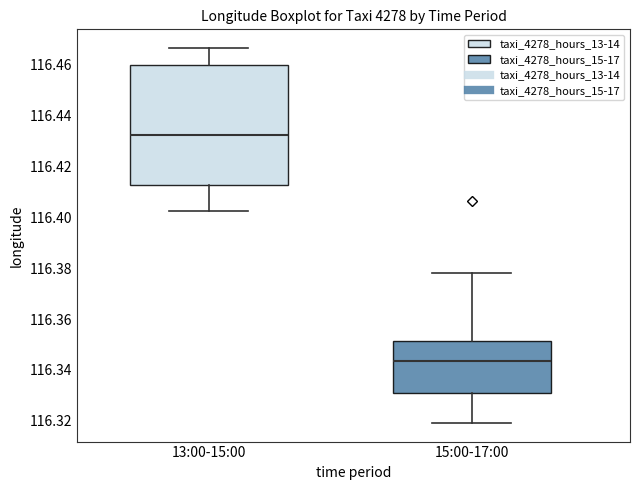

Reading left to right, read every box against the y-axis: the position of its median line, the range the box covers, and the ends of its whiskers. The values are not printed on the chart, so give them approximately, as read against the axis.

13:00-15:00: median 116.432, box 116.412 to 116.460, whiskers 116.402 to 116.466
15:00-17:00: median 116.344, box 116.330 to 116.352, whiskers 116.320 to 116.378